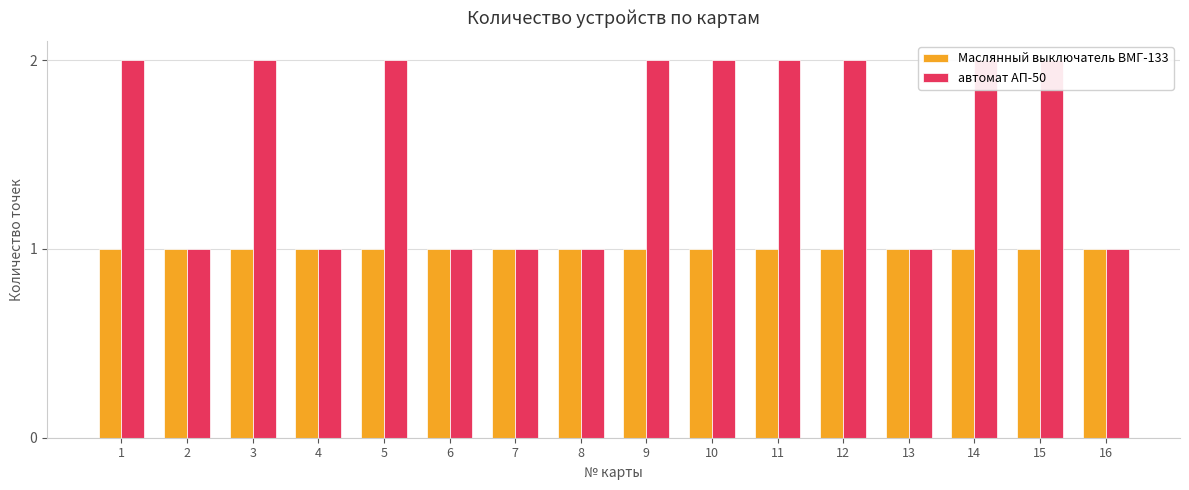

Reading right to left, list all the values displayed in this chart.

Маслянный выключатель ВМГ-133: 1	1	1	1	1	1	1	1	1	1	1	1	1	1	1	1
автомат АП-50: 1	2	2	1	2	2	2	2	1	1	1	2	1	2	1	2